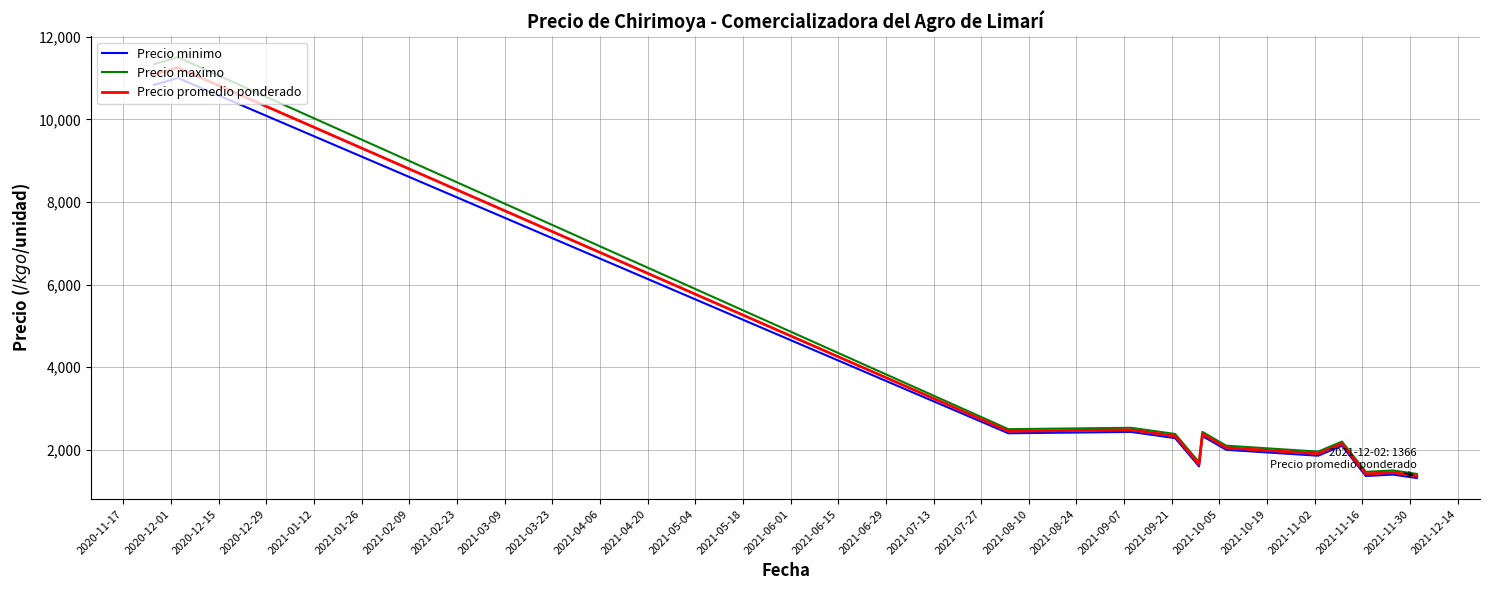

Which series has the largest range (max minus min)?

Precio maximo